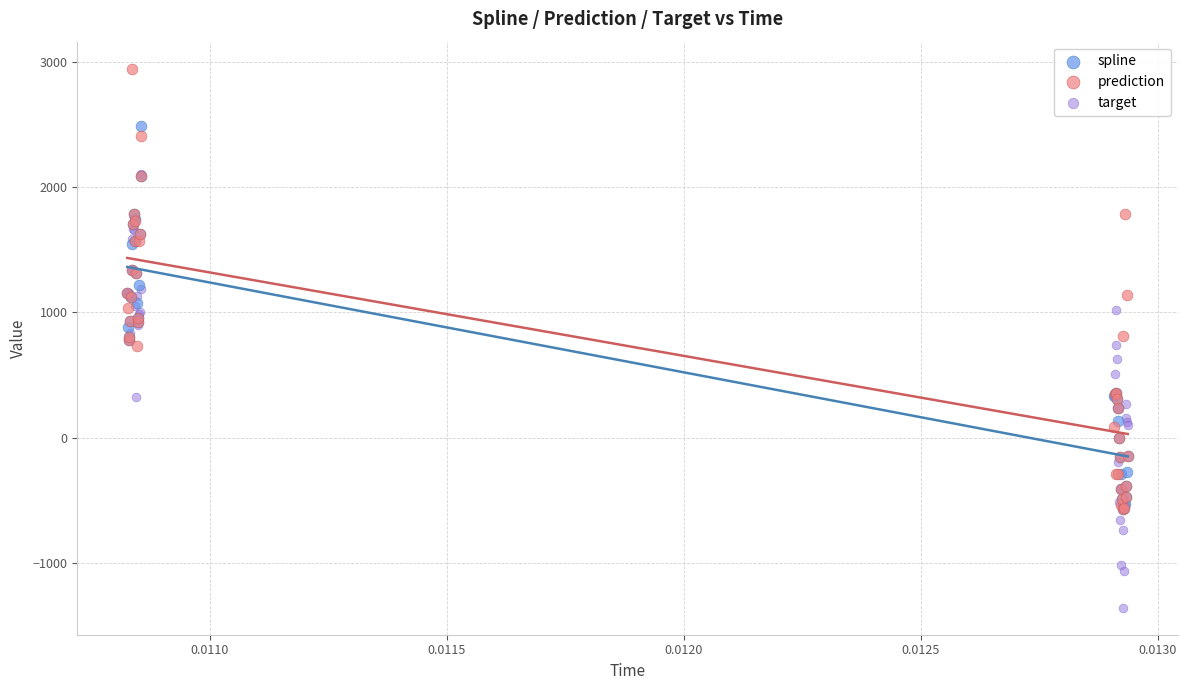

What are all the series names shown in the legend?

spline, prediction, target